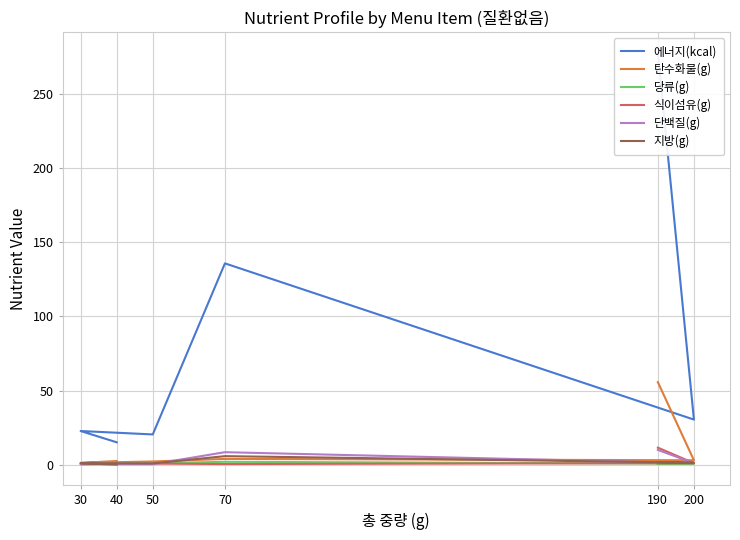

What is the approximate value of 지방(g) at 70?

5.9